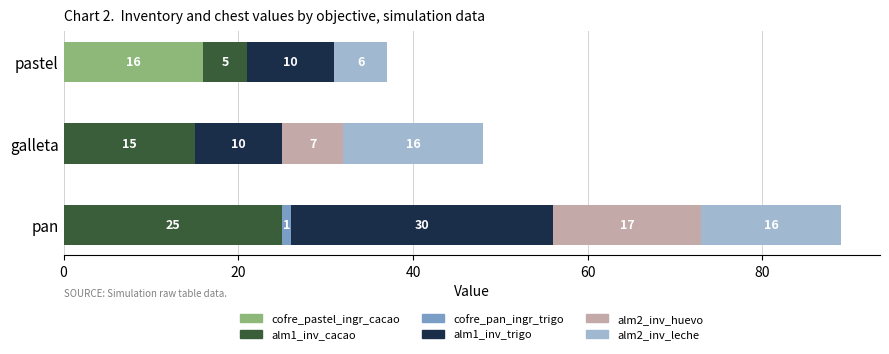

How many distinct data groups are displayed?

6